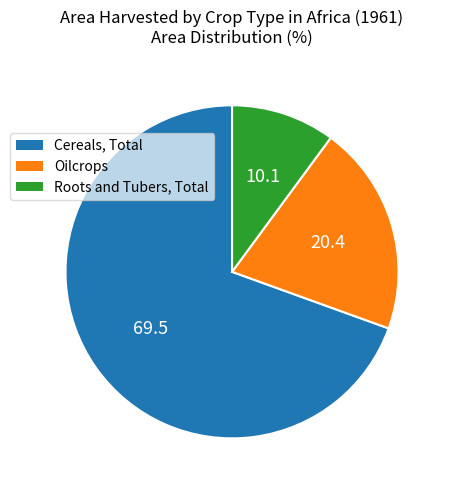

Count the number of slices in the pie.

3